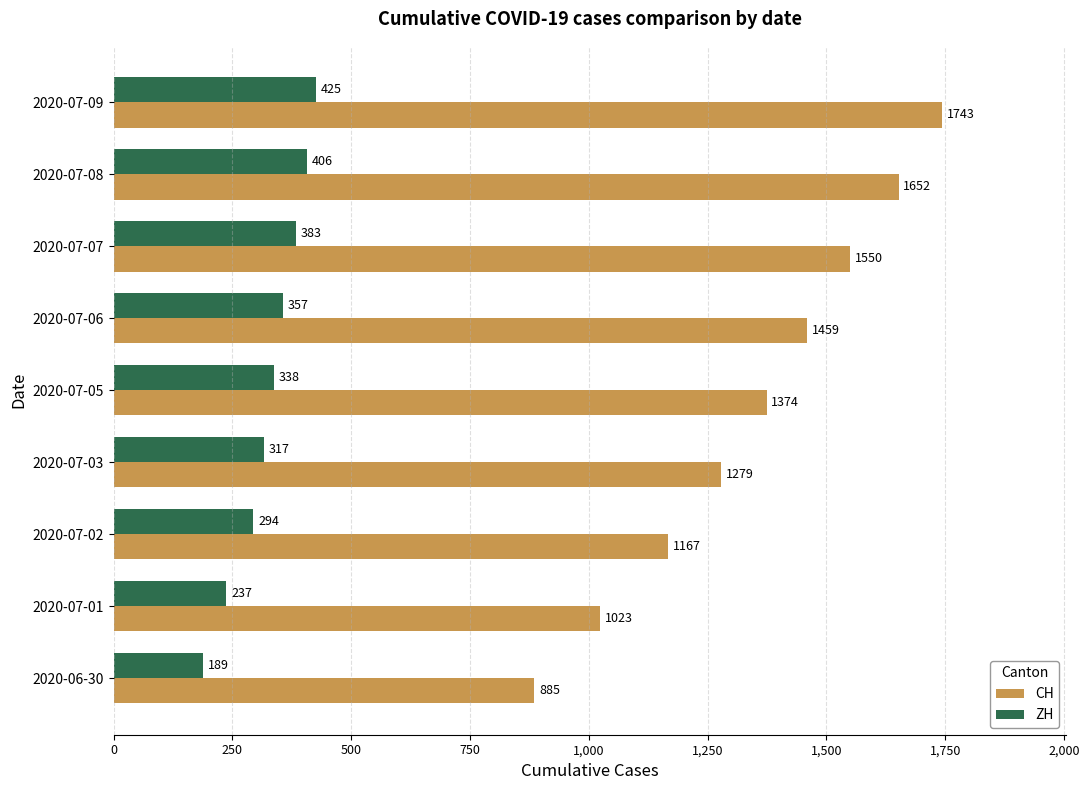

What is the difference between the maximum and minimum values in the ZH series?

236